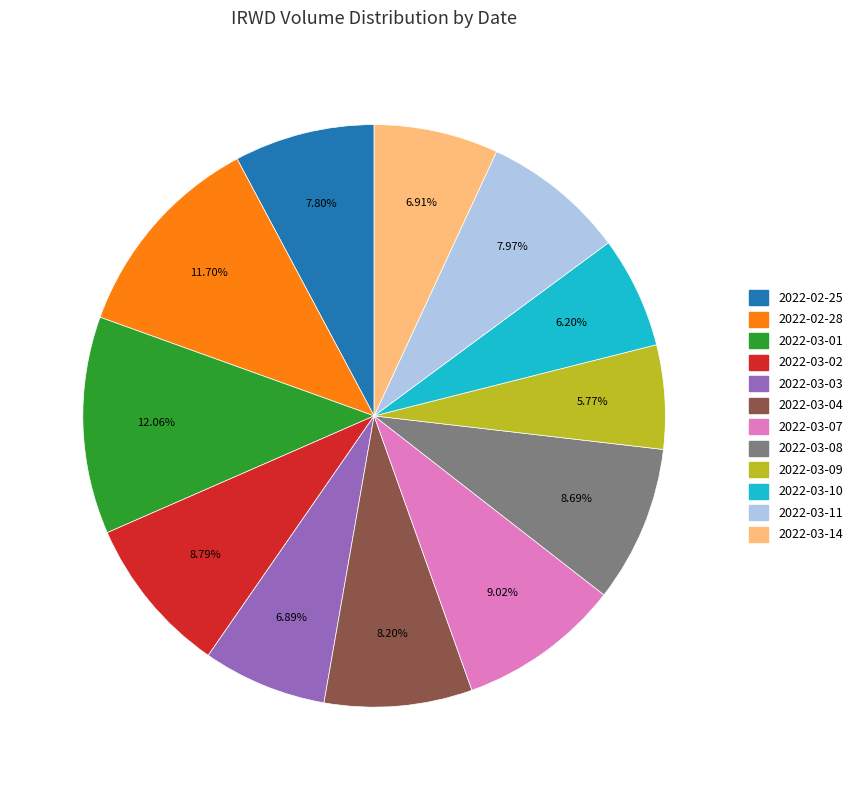

To the nearest percent, what portion does 2022-03-07 represent?

9%